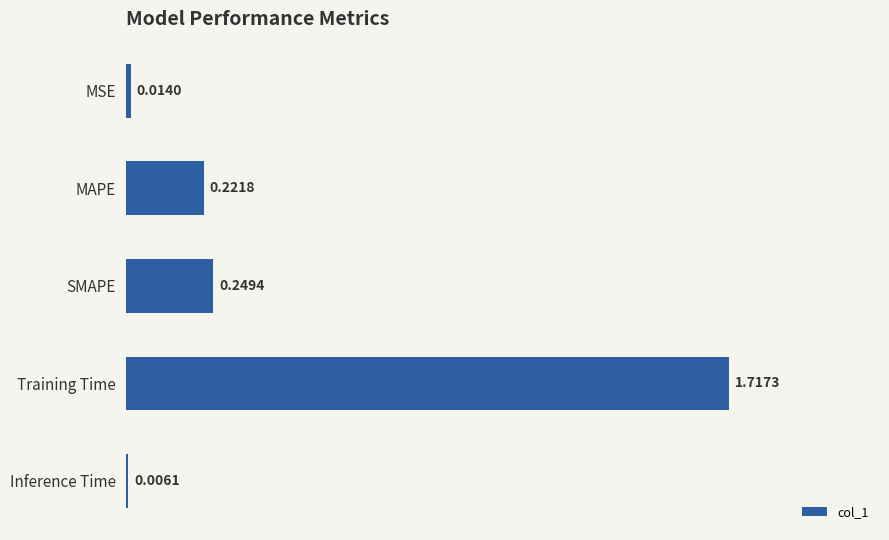

Which has a higher value, MAPE or Training Time?

Training Time